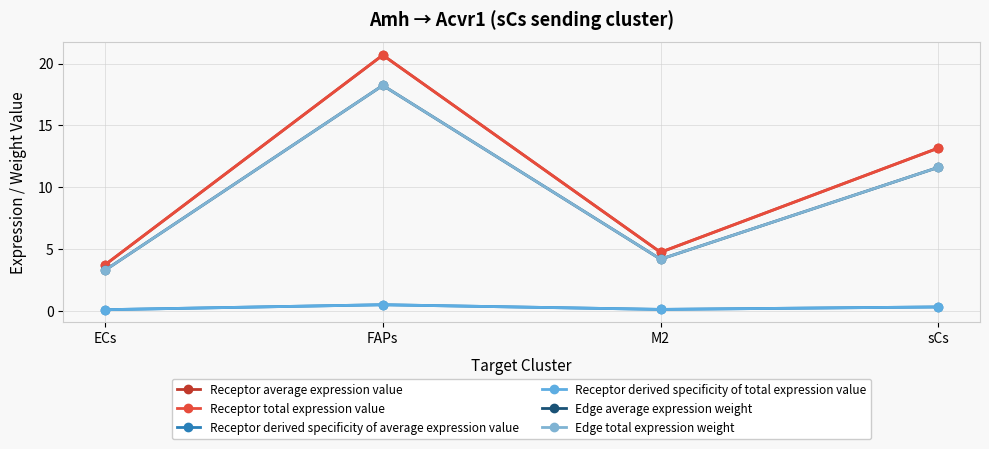

What is the difference between the maximum and minimum values in the Edge average expression weight series?

15.0